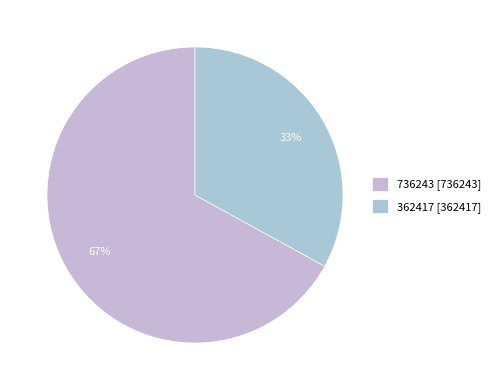

To the nearest percent, what portion does 736243 [736243] represent?

67%